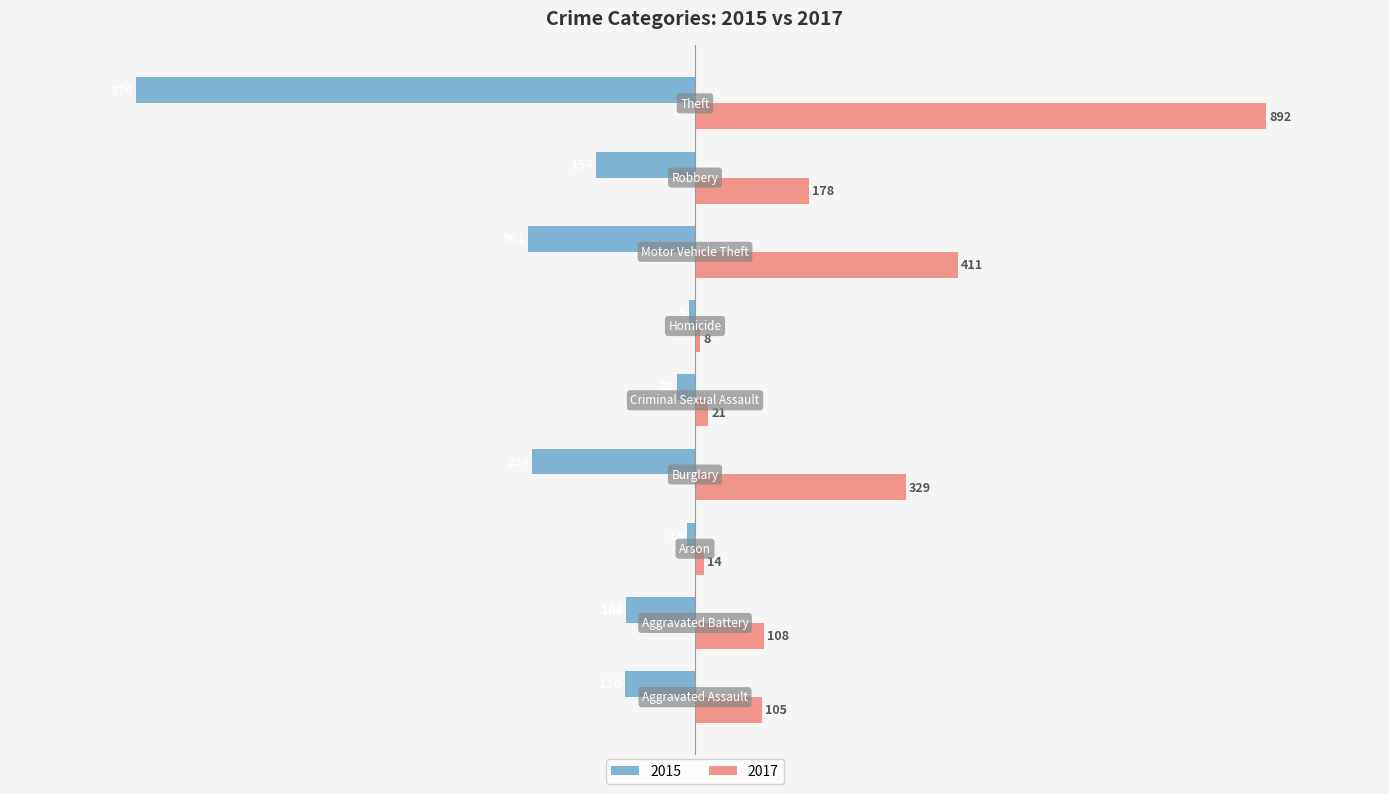

What is the average value of the 2017 series?

230